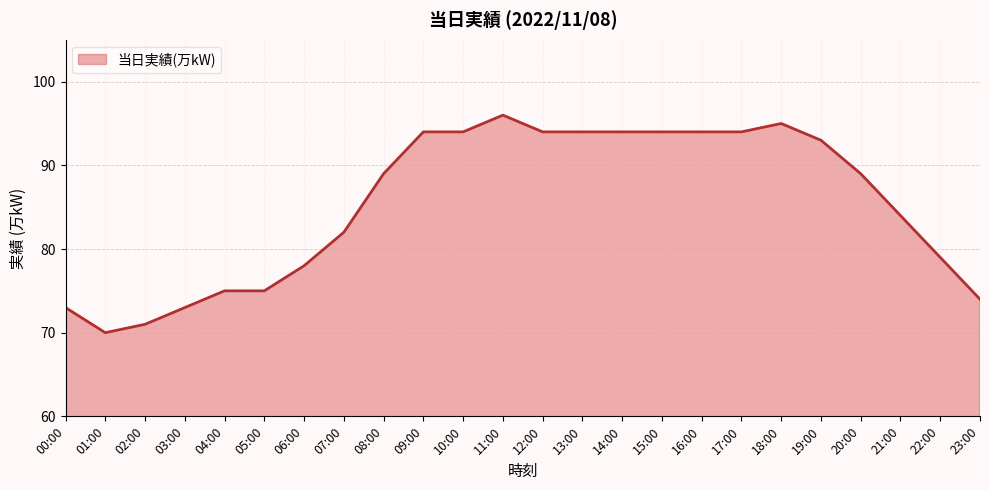

What is the sum of the values at 08:00 and 05:00?

164